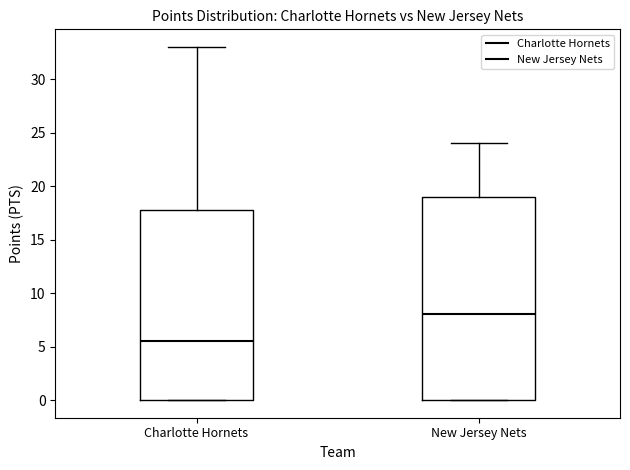

Reading left to right, transcribe this box plot: for each box, give where its median line is, the range the box spans, and where its two whiskers end, as read against the y-axis. The values are not printed on the chart, so give them approximately, as read against the axis.

Charlotte Hornets: median 5.5, box 0.0 to 18.0, whiskers 0.0 to 33.0
New Jersey Nets: median 8.0, box 0.0 to 19.0, whiskers 0.0 to 24.0